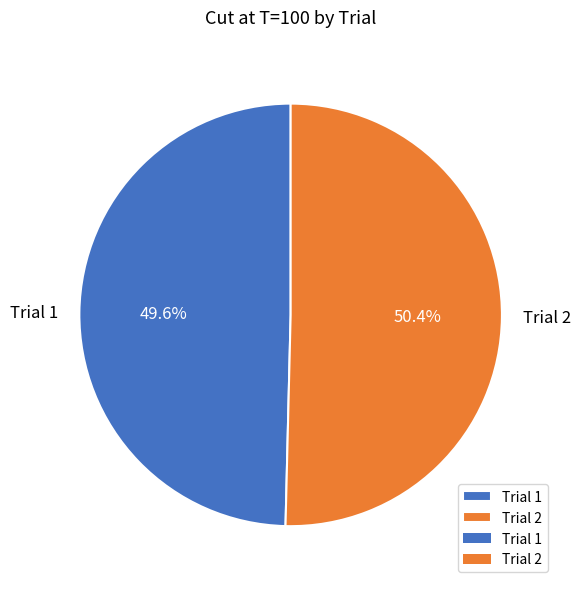

To the nearest percent, what is the difference between the Trial 1 and Trial 2 slice percentages?

1%